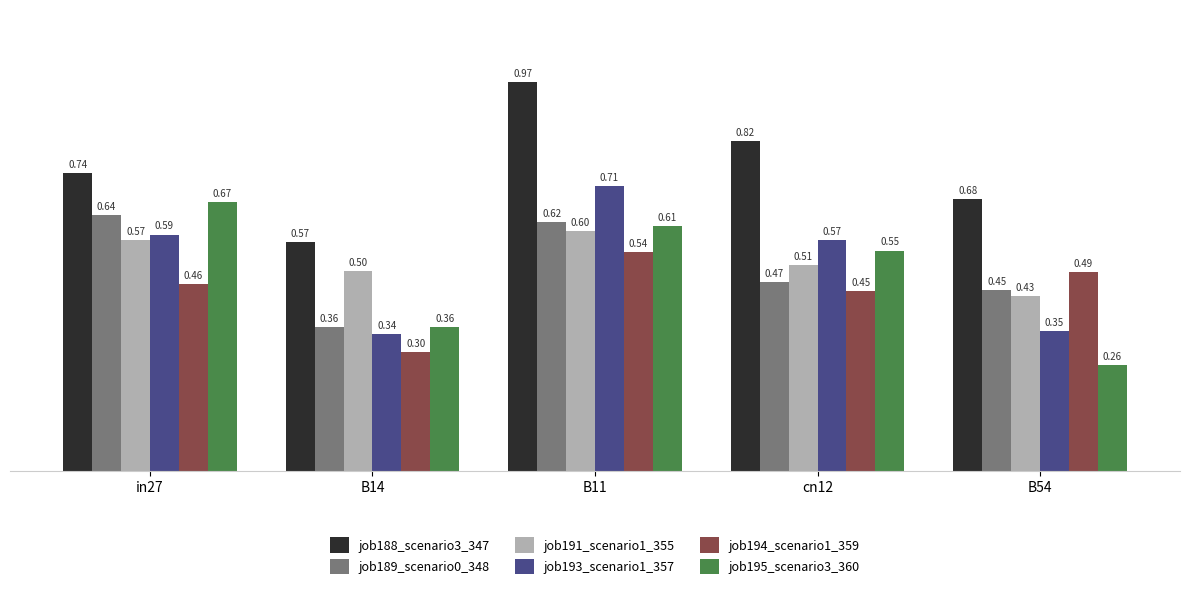

Count the number of categories in the chart.

5